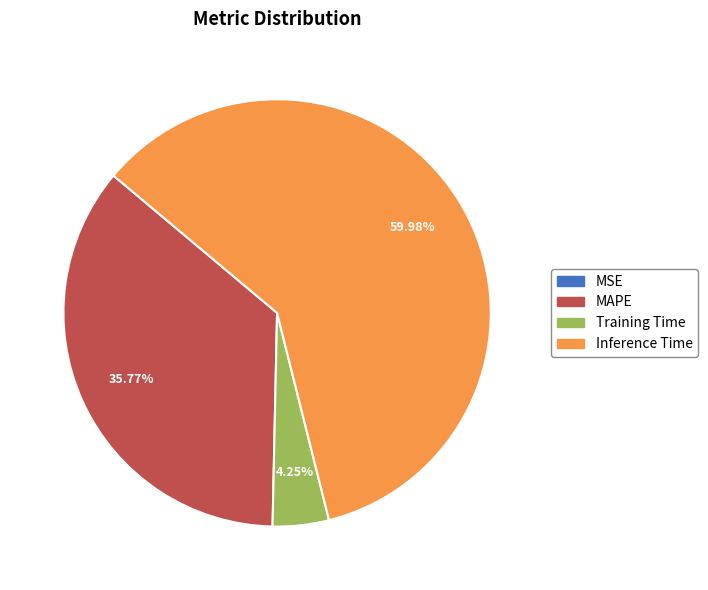

To the nearest percent, what portion does Training Time represent?

4%